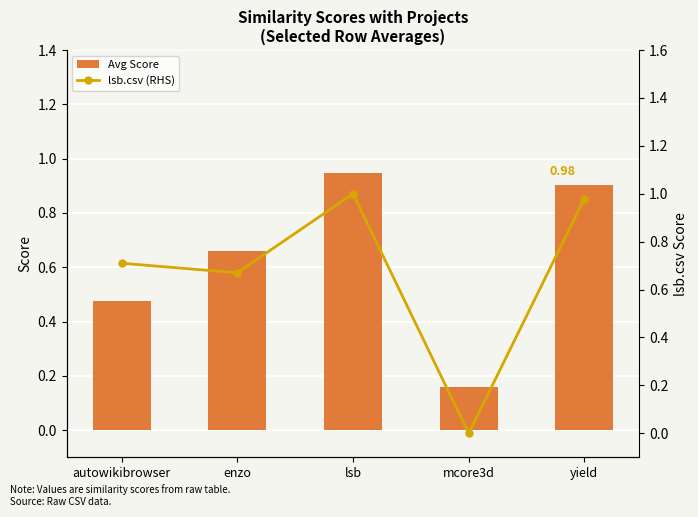

At which label does Avg Score reach its peak?

lsb